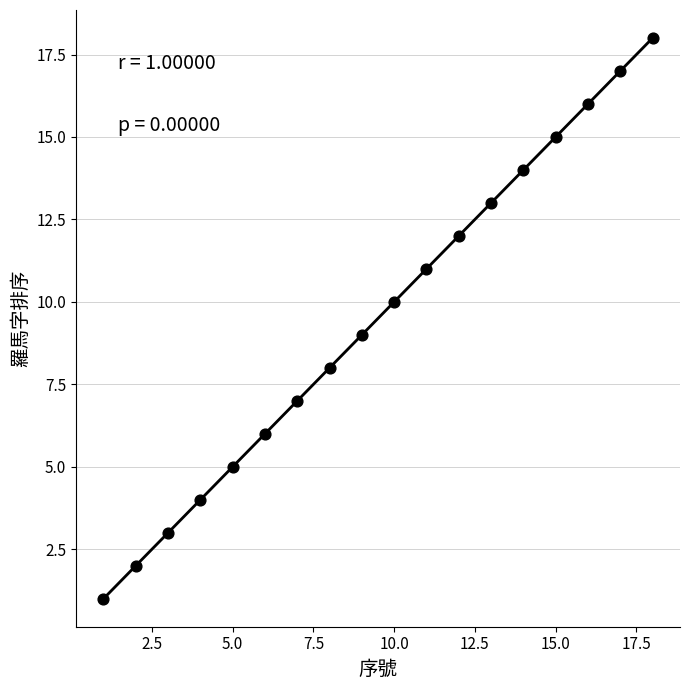

What is the range of Y values (max minus min)?

17